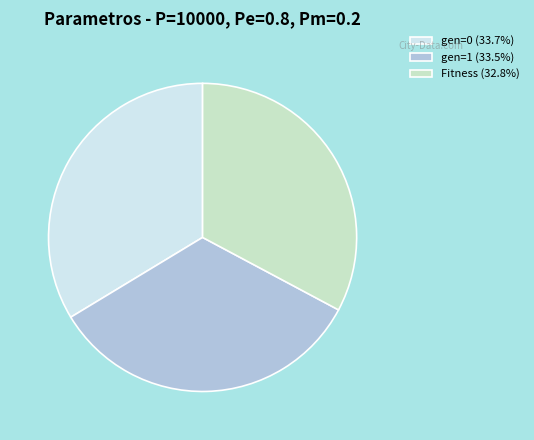

The gen=1 slice represents 34% of the pie. True or false?

True